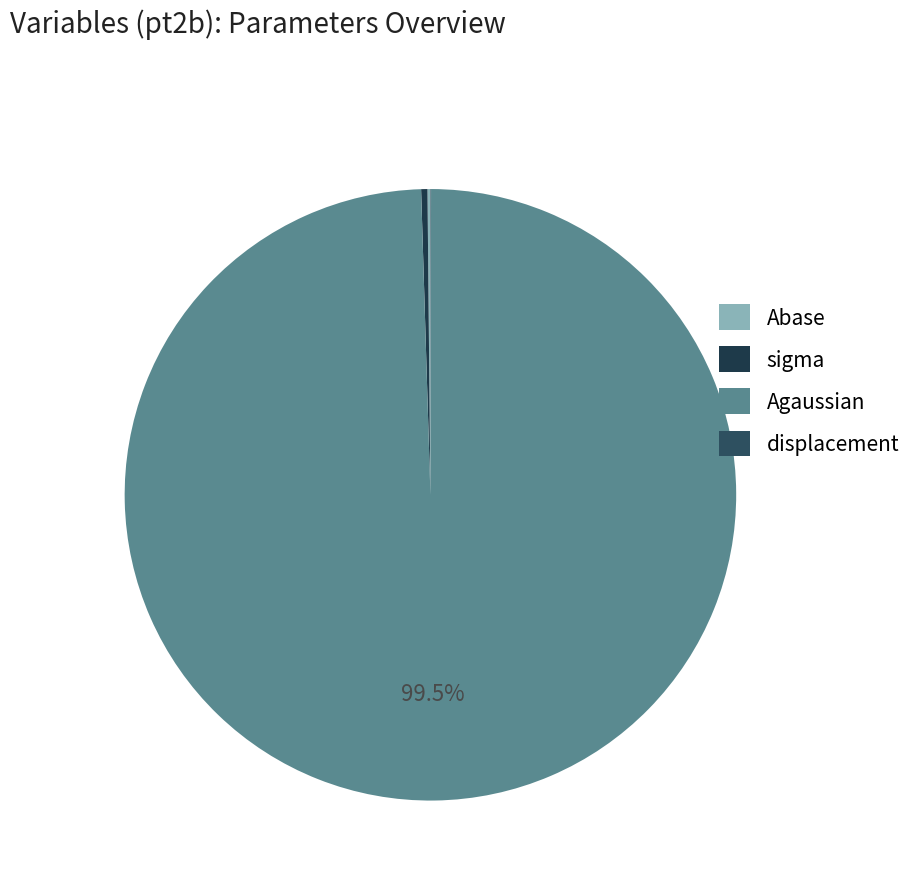

Which has a higher value, displacement or sigma?

sigma